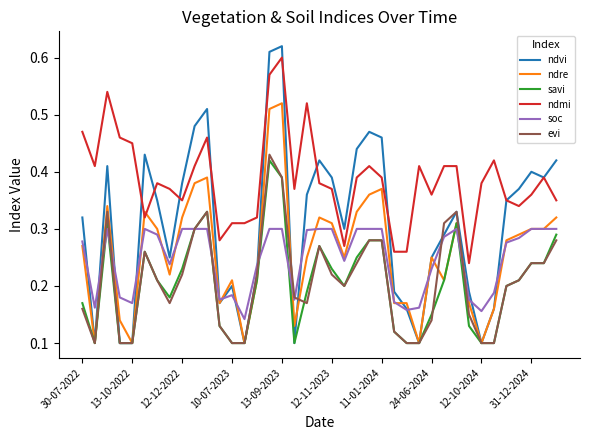

Which series has the largest range (max minus min)?

ndvi